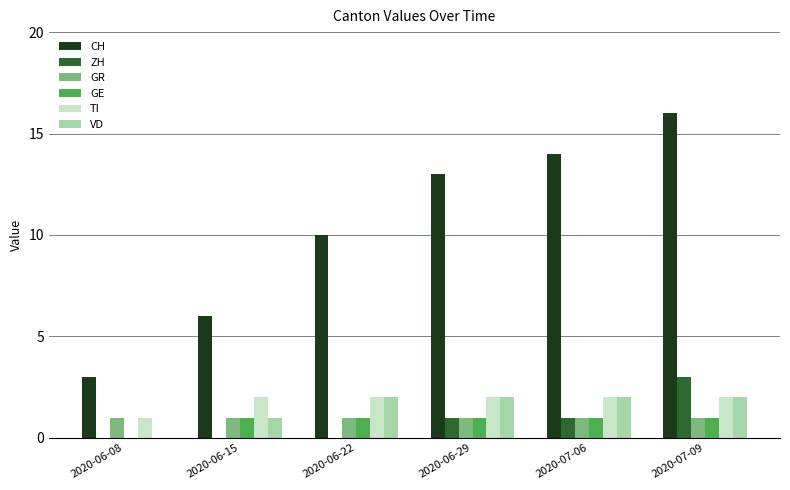

At which category is the sum across all series the highest?

2020-07-09